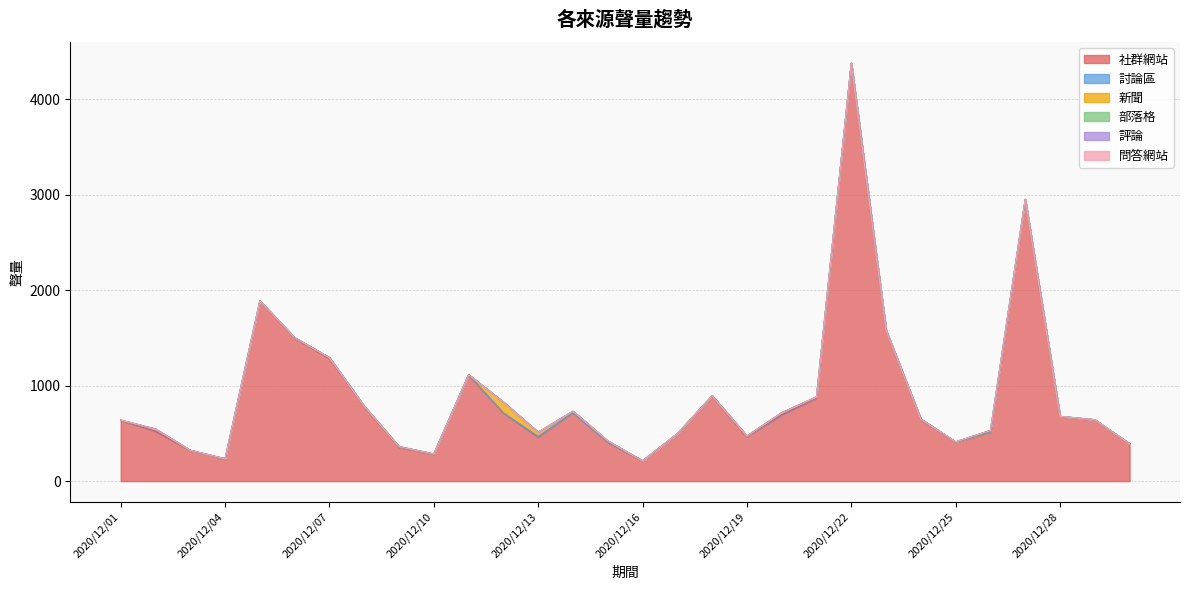

Reading left to right, extract all data points from this chart.

社群網站: 636	522	320	231	1887	1497	1285	781	355	281	1112	712	461	716	406	211	494	890	465	695	870	4378	1577	647	409	512	2947	677	642	391
討論區: 1	24	2	4	3	6	9	3	7	4	2	4	8	0	3	2	1	5	7	21	12	1	3	4	1	2	4	2	2	2
新聞: 2	0	0	0	0	0	0	1	0	0	2	112	44	17	13	0	2	0	0	0	0	1	1	0	1	17	2	0	0	0
部落格: 1	0	2	0	0	0	0	1	0	0	0	1	0	0	0	0	0	0	1	0	0	0	0	0	1	0	0	0	0	0
評論: 0	0	0	0	0	0	0	0	0	0	0	0	0	0	0	0	0	0	0	0	0	0	0	0	0	0	0	0	0	0
問答網站: 0	0	0	0	0	0	0	0	0	0	0	0	0	0	0	0	0	0	0	0	0	0	0	0	0	0	0	0	0	0